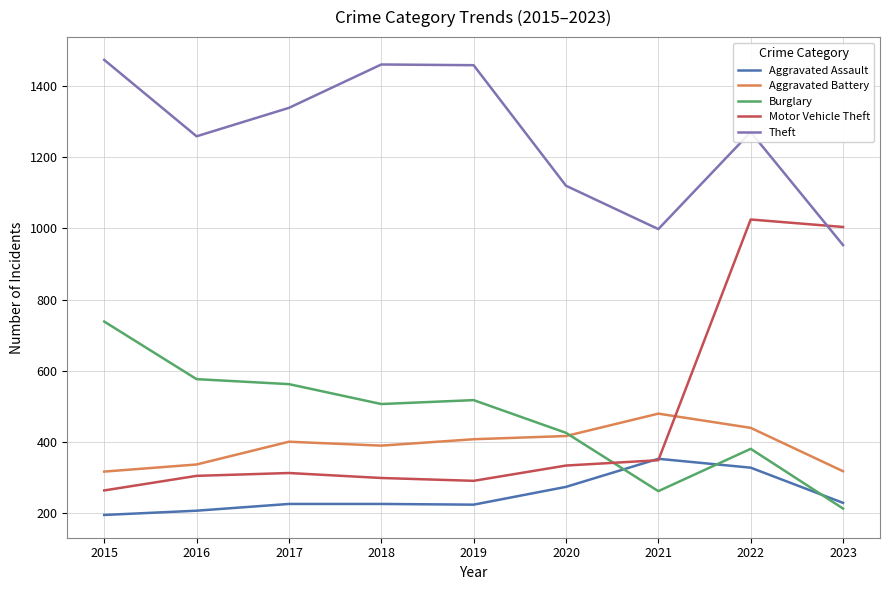

Read the Aggravated Assault value at 2015.

194